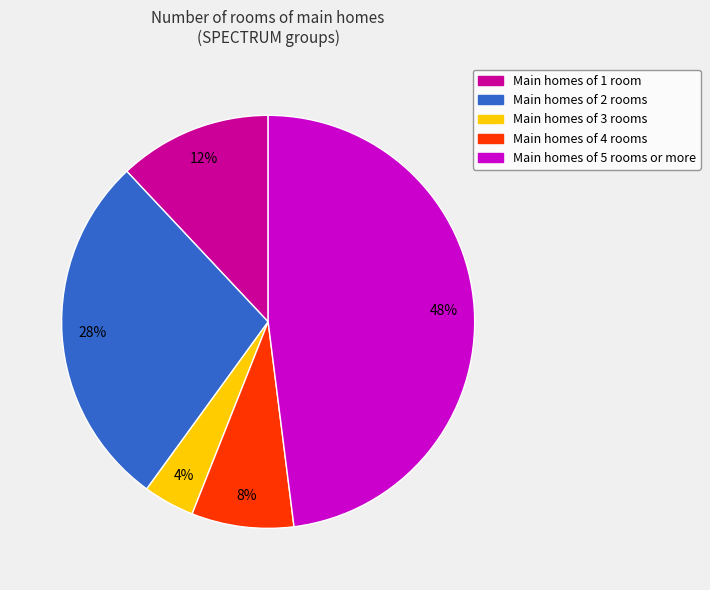

Is there a majority slice in this chart?

No